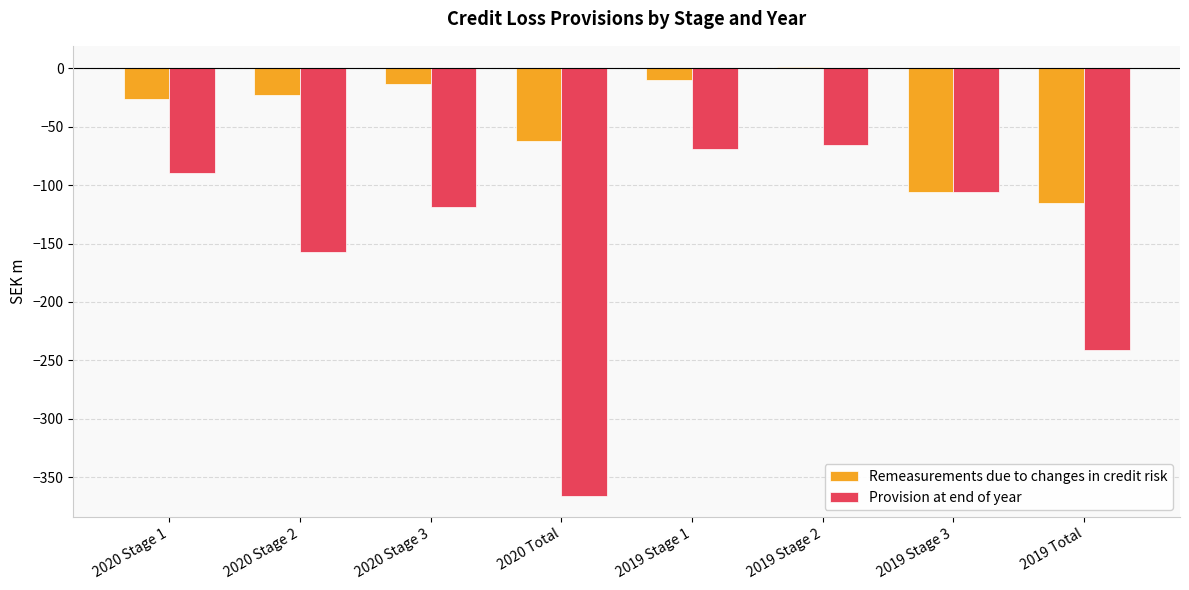

True or false: Remeasurements due to changes in credit risk has a value of -10 at 2020 Stage 1.

False